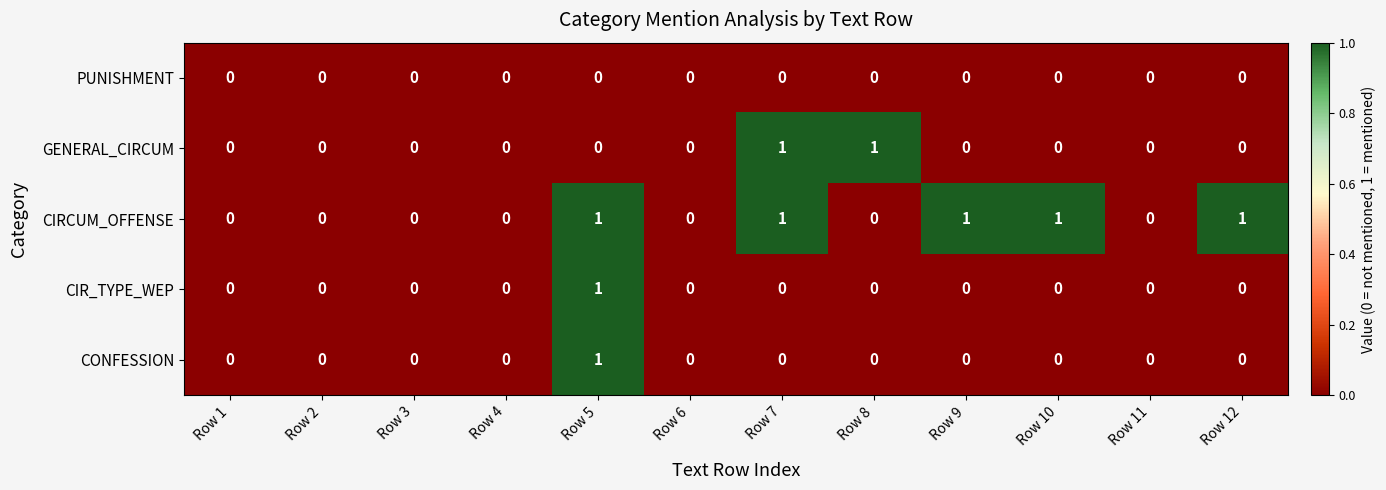

How many series are shown in this chart?

5